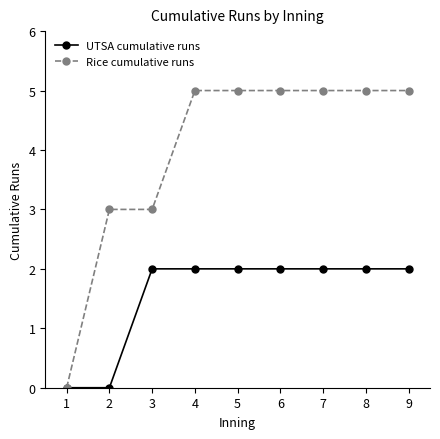

What is the value of the Rice cumulative runs point at the 8th from the left?

5